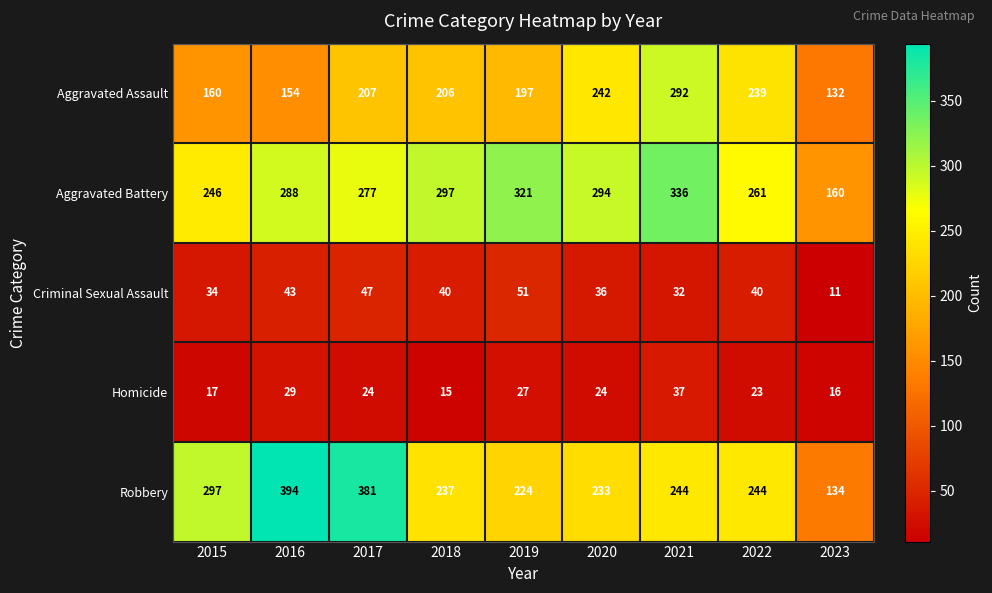

At which category does the chart reach its peak across all series?

2016